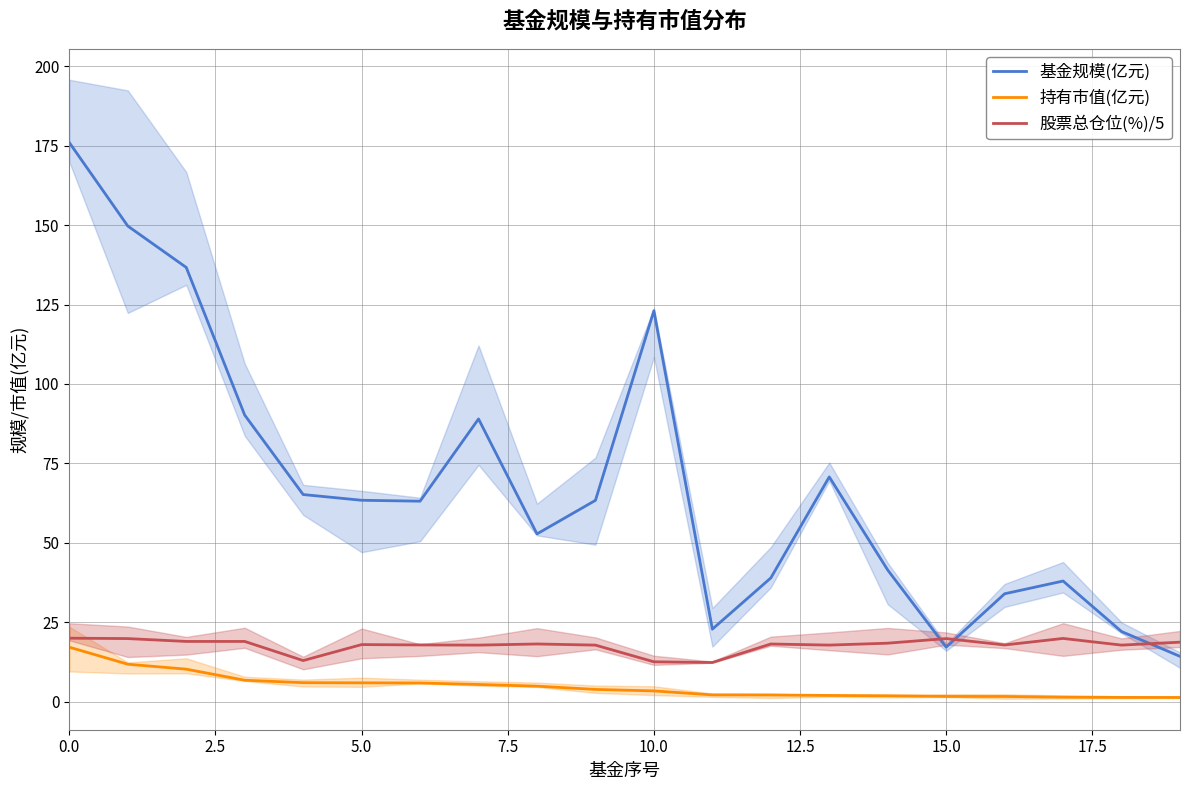

How many values in the 股票总仓位(%)/5 series exceed 18?

10